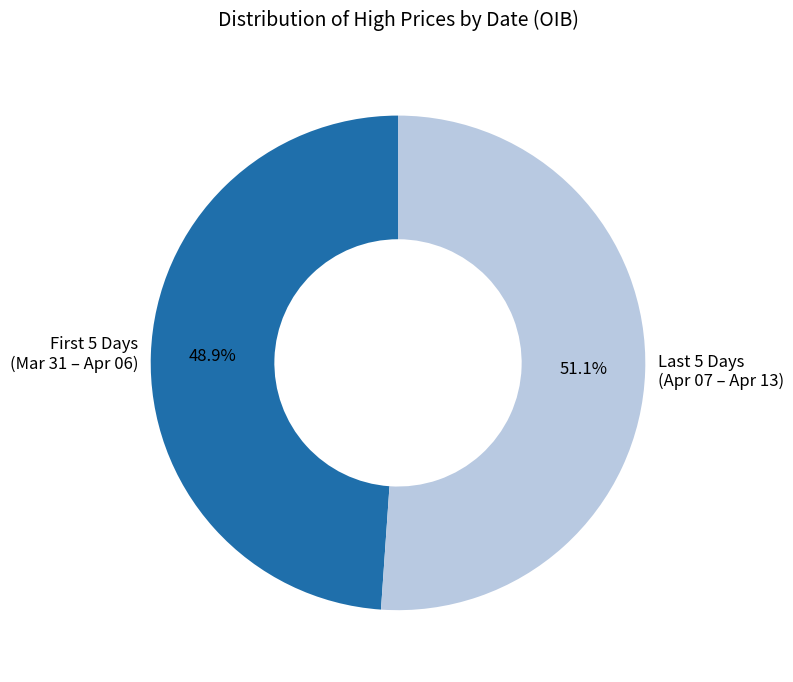

Rank the categories by value from highest to lowest.

Last 5 Days (Apr 07 – Apr 13), First 5 Days (Mar 31 – Apr 06)